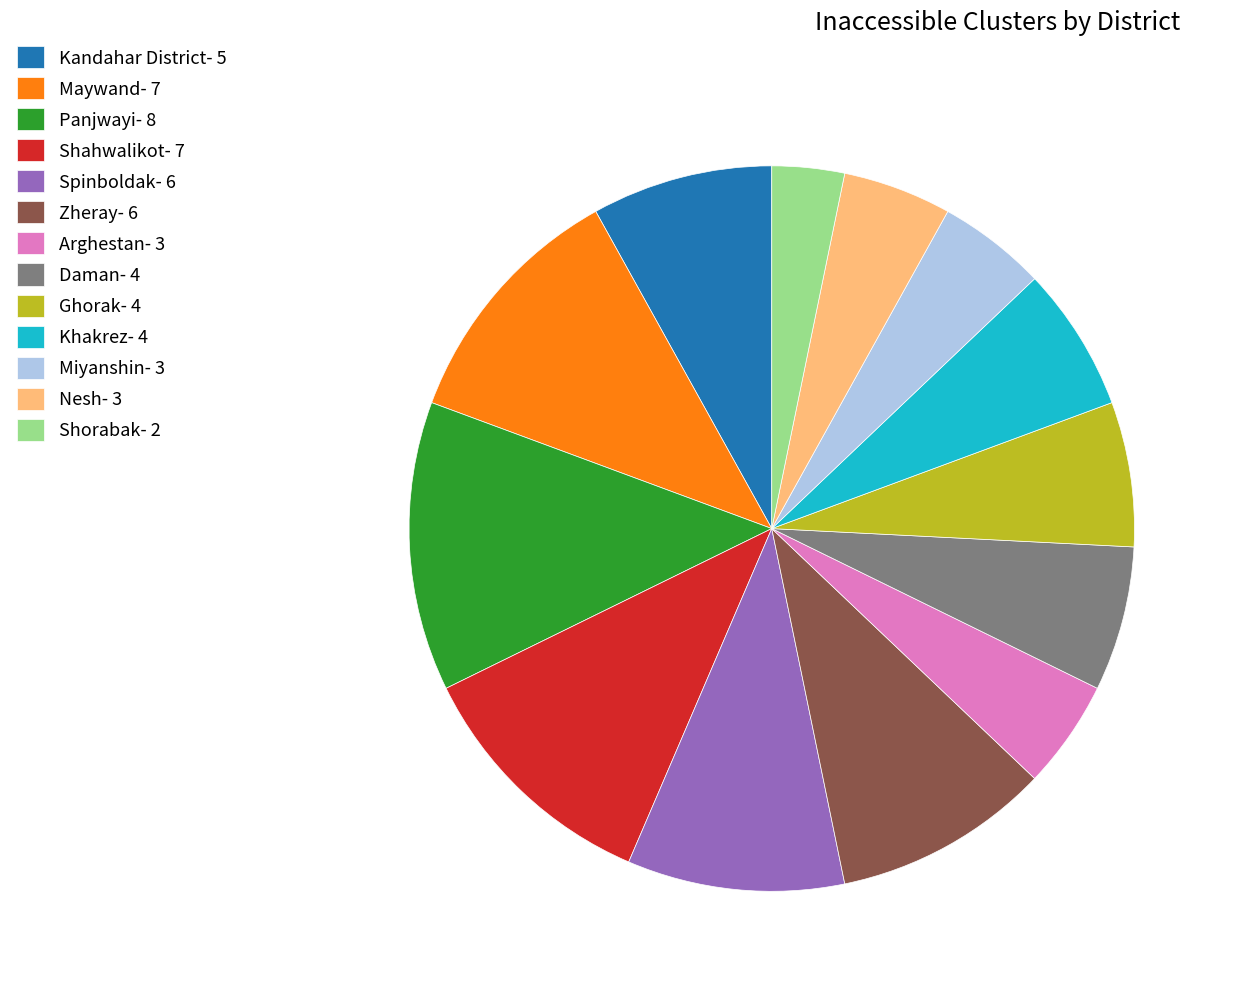

Does any single category account for the majority?

No